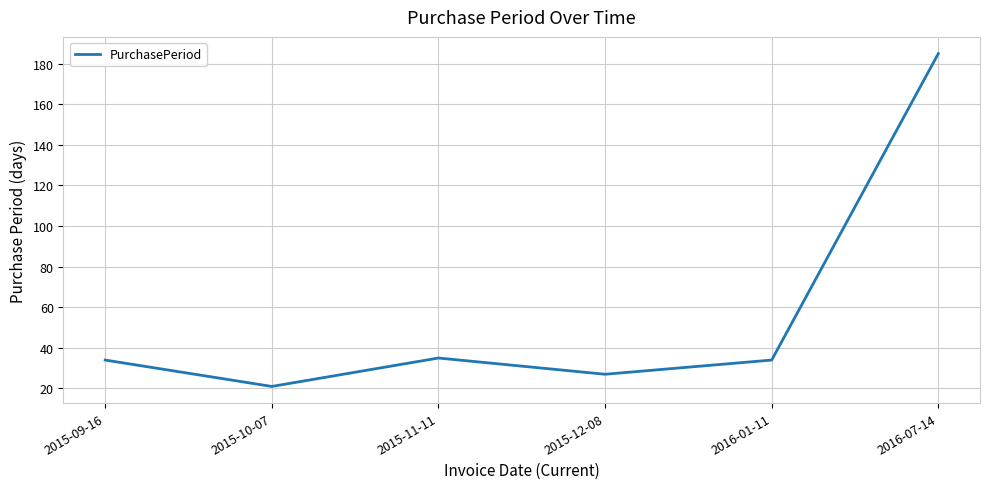

Reading left to right, extract all data points from this chart.

2015-09-16=34	2015-10-07=21	2015-11-11=35	2015-12-08=27	2016-01-11=34	2016-07-14=185